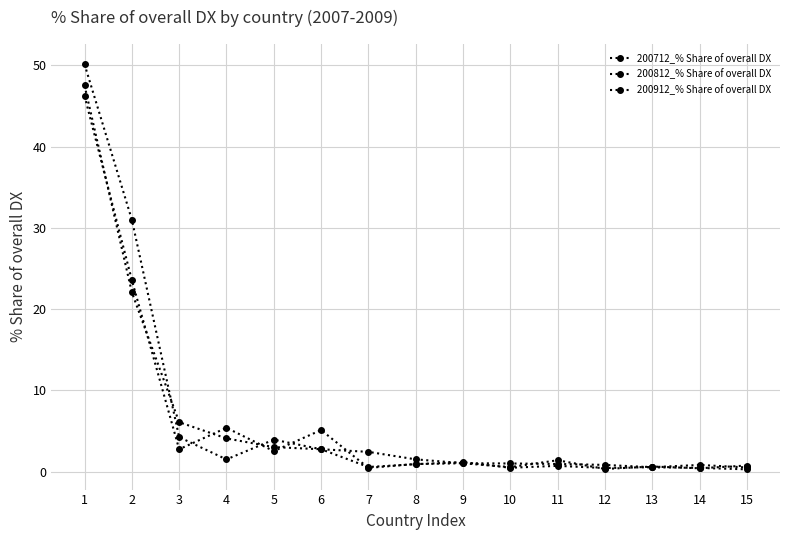

List the labels in order of 200712_% Share of overall DX value, largest first.

1, 2, 4, 6, 3, 5, 11, 9, 8, 15, 13, 10, 7, 14, 12